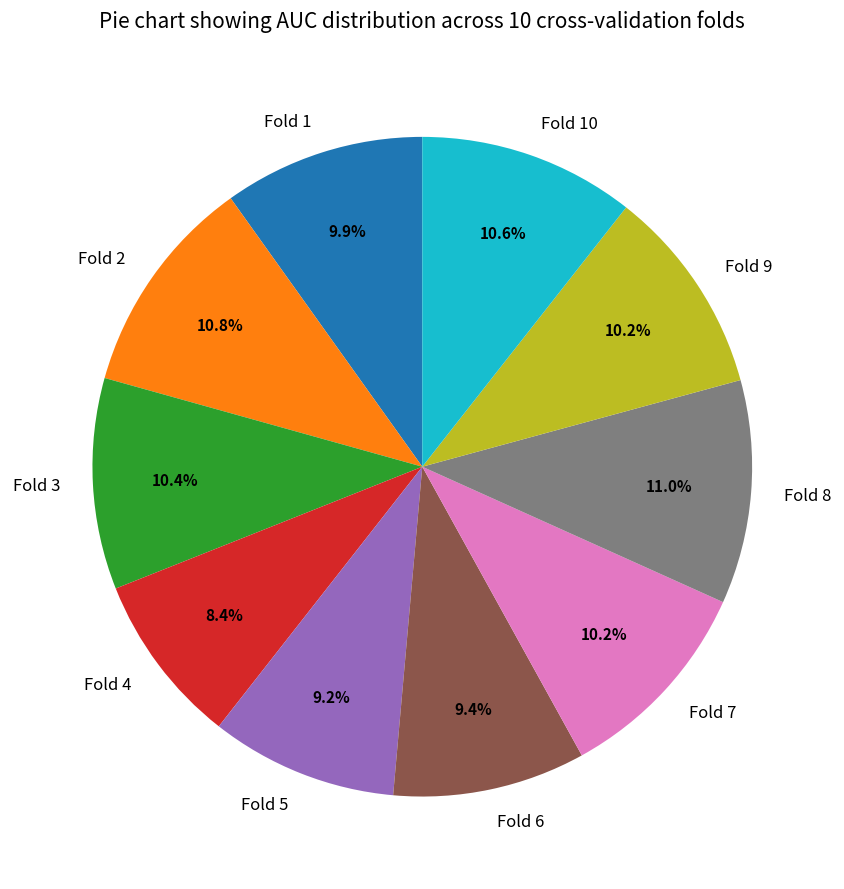

Is Fold 2 the majority of the pie?

No